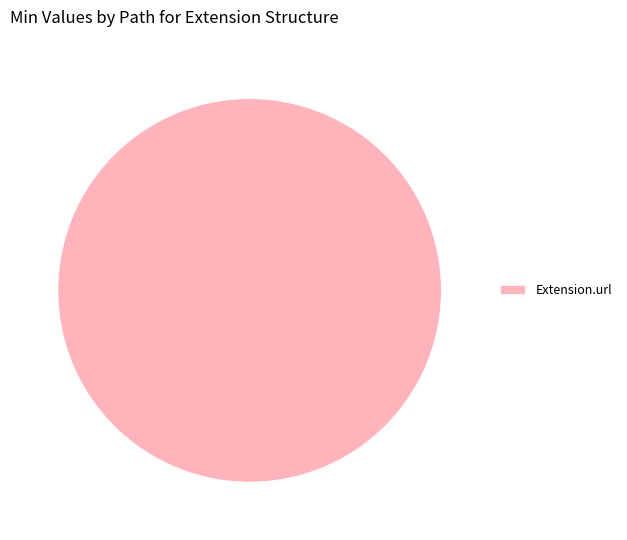

Is it true that Extension.url is 87% of the pie?

False